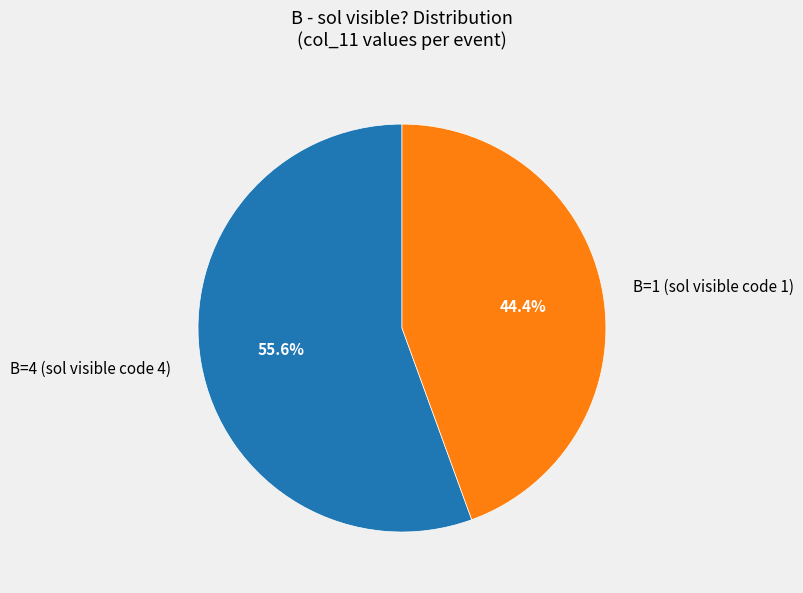

What is the smallest slice in the pie chart?

B=1 (sol visible code 1)